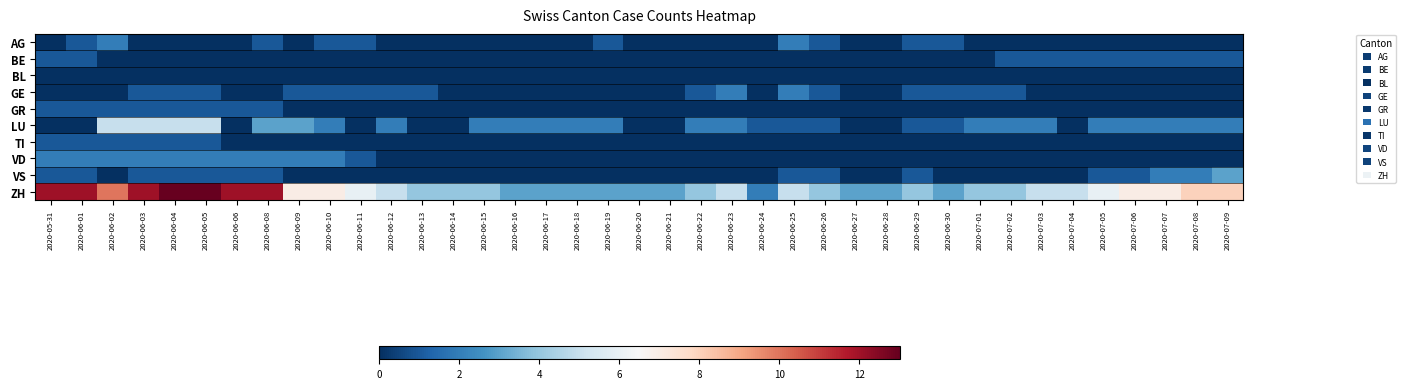

Reading right to left, what are all the values shown in this chart?

AG: 2020-07-09=0	2020-07-08=0	2020-07-07=0	2020-07-06=0	2020-07-05=0	2020-07-04=0	2020-07-03=0	2020-07-02=0	2020-07-01=0	2020-06-30=1	2020-06-29=1	2020-06-28=0	2020-06-27=0	2020-06-26=1	2020-06-25=2	2020-06-24=0	2020-06-23=0	2020-06-22=0	2020-06-21=0	2020-06-20=0	2020-06-19=1	2020-06-18=0	2020-06-17=0	2020-06-16=0	2020-06-15=0	2020-06-14=0	2020-06-13=0	2020-06-12=0	2020-06-11=1	2020-06-10=1	2020-06-09=0	2020-06-08=1	2020-06-06=0	2020-06-05=0	2020-06-04=0	2020-06-03=0	2020-06-02=2	2020-06-01=1	2020-05-31=0
BE: 2020-07-09=1	2020-07-08=1	2020-07-07=1	2020-07-06=1	2020-07-05=1	2020-07-04=1	2020-07-03=1	2020-07-02=1	2020-07-01=0	2020-06-30=0	2020-06-29=0	2020-06-28=0	2020-06-27=0	2020-06-26=0	2020-06-25=0	2020-06-24=0	2020-06-23=0	2020-06-22=0	2020-06-21=0	2020-06-20=0	2020-06-19=0	2020-06-18=0	2020-06-17=0	2020-06-16=0	2020-06-15=0	2020-06-14=0	2020-06-13=0	2020-06-12=0	2020-06-11=0	2020-06-10=0	2020-06-09=0	2020-06-08=0	2020-06-06=0	2020-06-05=0	2020-06-04=0	2020-06-03=0	2020-06-02=0	2020-06-01=1	2020-05-31=1
BL: 2020-07-09=0	2020-07-08=0	2020-07-07=0	2020-07-06=0	2020-07-05=0	2020-07-04=0	2020-07-03=0	2020-07-02=0	2020-07-01=0	2020-06-30=0	2020-06-29=0	2020-06-28=0	2020-06-27=0	2020-06-26=0	2020-06-25=0	2020-06-24=0	2020-06-23=0	2020-06-22=0	2020-06-21=0	2020-06-20=0	2020-06-19=0	2020-06-18=0	2020-06-17=0	2020-06-16=0	2020-06-15=0	2020-06-14=0	2020-06-13=0	2020-06-12=0	2020-06-11=0	2020-06-10=0	2020-06-09=0	2020-06-08=0	2020-06-06=0	2020-06-05=0	2020-06-04=0	2020-06-03=0	2020-06-02=0	2020-06-01=0	2020-05-31=0
GE: 2020-07-09=0	2020-07-08=0	2020-07-07=0	2020-07-06=0	2020-07-05=0	2020-07-04=0	2020-07-03=0	2020-07-02=1	2020-07-01=1	2020-06-30=1	2020-06-29=1	2020-06-28=0	2020-06-27=0	2020-06-26=1	2020-06-25=2	2020-06-24=0	2020-06-23=2	2020-06-22=1	2020-06-21=0	2020-06-20=0	2020-06-19=0	2020-06-18=0	2020-06-17=0	2020-06-16=0	2020-06-15=0	2020-06-14=0	2020-06-13=1	2020-06-12=1	2020-06-11=1	2020-06-10=1	2020-06-09=1	2020-06-08=0	2020-06-06=0	2020-06-05=1	2020-06-04=1	2020-06-03=1	2020-06-02=0	2020-06-01=0	2020-05-31=0
GR: 2020-07-09=0	2020-07-08=0	2020-07-07=0	2020-07-06=0	2020-07-05=0	2020-07-04=0	2020-07-03=0	2020-07-02=0	2020-07-01=0	2020-06-30=0	2020-06-29=0	2020-06-28=0	2020-06-27=0	2020-06-26=0	2020-06-25=0	2020-06-24=0	2020-06-23=0	2020-06-22=0	2020-06-21=0	2020-06-20=0	2020-06-19=0	2020-06-18=0	2020-06-17=0	2020-06-16=0	2020-06-15=0	2020-06-14=0	2020-06-13=0	2020-06-12=0	2020-06-11=0	2020-06-10=0	2020-06-09=0	2020-06-08=1	2020-06-06=1	2020-06-05=1	2020-06-04=1	2020-06-03=1	2020-06-02=1	2020-06-01=1	2020-05-31=1
LU: 2020-07-09=2	2020-07-08=2	2020-07-07=2	2020-07-06=2	2020-07-05=2	2020-07-04=0	2020-07-03=2	2020-07-02=2	2020-07-01=2	2020-06-30=1	2020-06-29=1	2020-06-28=0	2020-06-27=0	2020-06-26=1	2020-06-25=1	2020-06-24=1	2020-06-23=2	2020-06-22=2	2020-06-21=0	2020-06-20=0	2020-06-19=2	2020-06-18=2	2020-06-17=2	2020-06-16=2	2020-06-15=2	2020-06-14=0	2020-06-13=0	2020-06-12=2	2020-06-11=0	2020-06-10=2	2020-06-09=3	2020-06-08=3	2020-06-06=0	2020-06-05=5	2020-06-04=5	2020-06-03=5	2020-06-02=5	2020-06-01=0	2020-05-31=0
TI: 2020-07-09=0	2020-07-08=0	2020-07-07=0	2020-07-06=0	2020-07-05=0	2020-07-04=0	2020-07-03=0	2020-07-02=0	2020-07-01=0	2020-06-30=0	2020-06-29=0	2020-06-28=0	2020-06-27=0	2020-06-26=0	2020-06-25=0	2020-06-24=0	2020-06-23=0	2020-06-22=0	2020-06-21=0	2020-06-20=0	2020-06-19=0	2020-06-18=0	2020-06-17=0	2020-06-16=0	2020-06-15=0	2020-06-14=0	2020-06-13=0	2020-06-12=0	2020-06-11=0	2020-06-10=0	2020-06-09=0	2020-06-08=0	2020-06-06=0	2020-06-05=1	2020-06-04=1	2020-06-03=1	2020-06-02=1	2020-06-01=1	2020-05-31=1
VD: 2020-07-09=0	2020-07-08=0	2020-07-07=0	2020-07-06=0	2020-07-05=0	2020-07-04=0	2020-07-03=0	2020-07-02=0	2020-07-01=0	2020-06-30=0	2020-06-29=0	2020-06-28=0	2020-06-27=0	2020-06-26=0	2020-06-25=0	2020-06-24=0	2020-06-23=0	2020-06-22=0	2020-06-21=0	2020-06-20=0	2020-06-19=0	2020-06-18=0	2020-06-17=0	2020-06-16=0	2020-06-15=0	2020-06-14=0	2020-06-13=0	2020-06-12=0	2020-06-11=1	2020-06-10=2	2020-06-09=2	2020-06-08=2	2020-06-06=2	2020-06-05=2	2020-06-04=2	2020-06-03=2	2020-06-02=2	2020-06-01=2	2020-05-31=2
VS: 2020-07-09=3	2020-07-08=2	2020-07-07=2	2020-07-06=1	2020-07-05=1	2020-07-04=0	2020-07-03=0	2020-07-02=0	2020-07-01=0	2020-06-30=0	2020-06-29=1	2020-06-28=0	2020-06-27=0	2020-06-26=1	2020-06-25=1	2020-06-24=0	2020-06-23=0	2020-06-22=0	2020-06-21=0	2020-06-20=0	2020-06-19=0	2020-06-18=0	2020-06-17=0	2020-06-16=0	2020-06-15=0	2020-06-14=0	2020-06-13=0	2020-06-12=0	2020-06-11=0	2020-06-10=0	2020-06-09=0	2020-06-08=1	2020-06-06=1	2020-06-05=1	2020-06-04=1	2020-06-03=1	2020-06-02=0	2020-06-01=1	2020-05-31=1
ZH: 2020-07-09=8	2020-07-08=8	2020-07-07=7	2020-07-06=7	2020-07-05=6	2020-07-04=5	2020-07-03=5	2020-07-02=4	2020-07-01=4	2020-06-30=3	2020-06-29=4	2020-06-28=3	2020-06-27=3	2020-06-26=4	2020-06-25=5	2020-06-24=2	2020-06-23=5	2020-06-22=4	2020-06-21=3	2020-06-20=3	2020-06-19=3	2020-06-18=3	2020-06-17=3	2020-06-16=3	2020-06-15=4	2020-06-14=4	2020-06-13=4	2020-06-12=5	2020-06-11=6	2020-06-10=7	2020-06-09=7	2020-06-08=12	2020-06-06=12	2020-06-05=13	2020-06-04=13	2020-06-03=12	2020-06-02=10	2020-06-01=12	2020-05-31=12